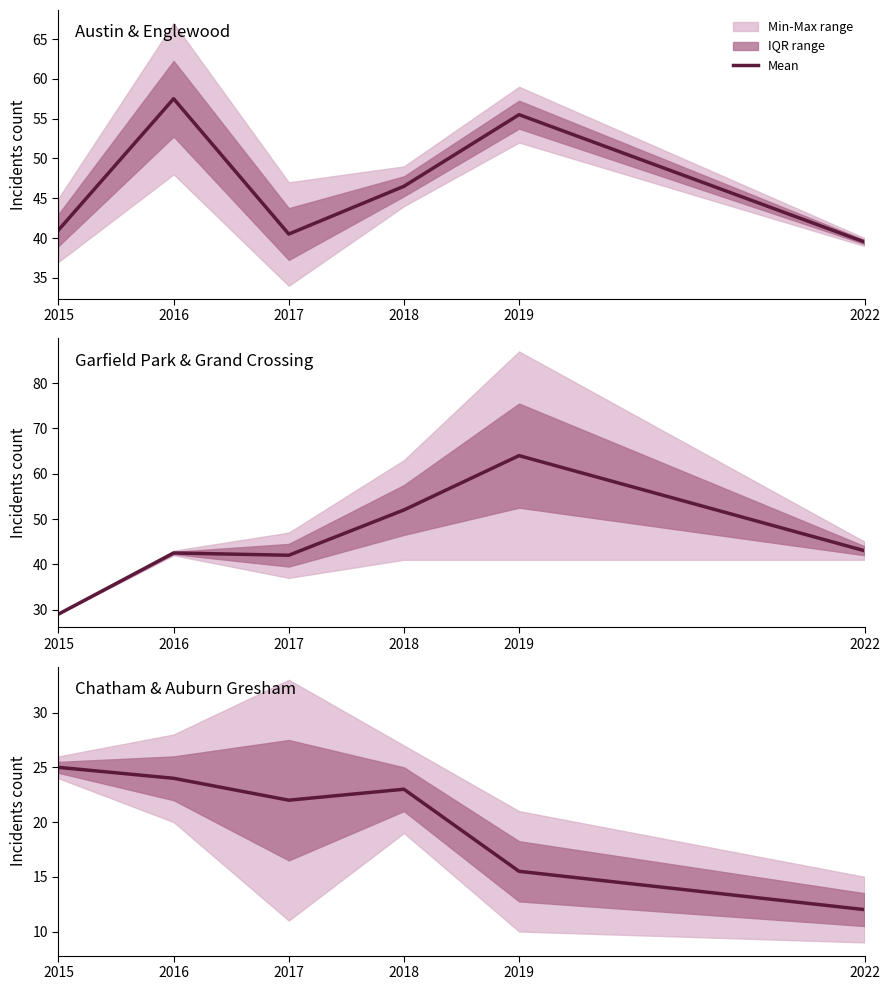

True or false: the data shows 24.0 at 2016.

True